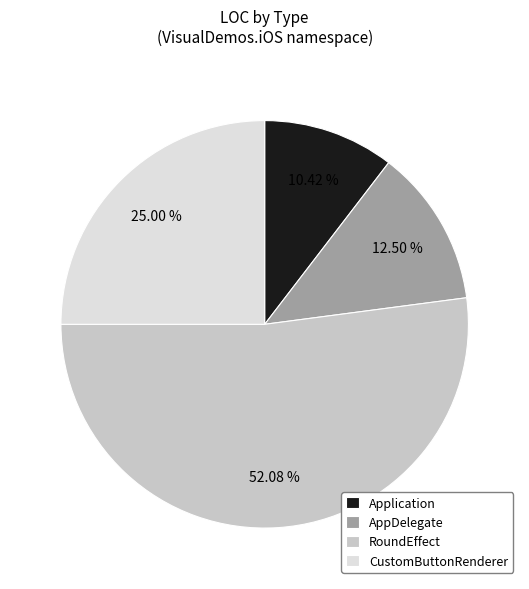

To the nearest percent, what is the combined percentage of Application and RoundEffect?

62%